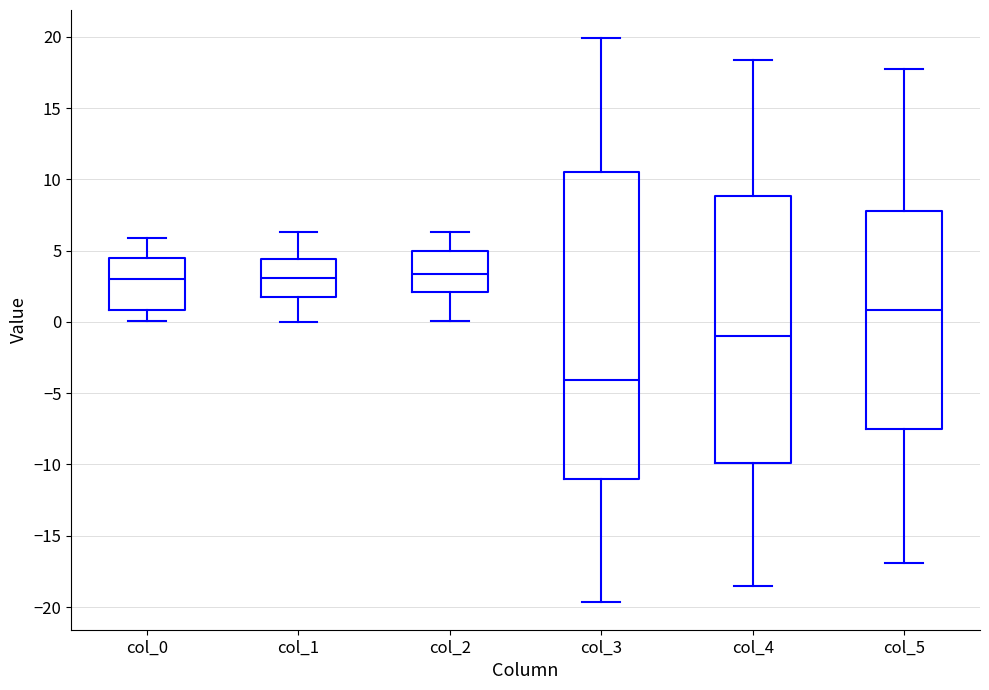

Where is the upper edge of the box for col_3 on the y-axis? The values are not printed on the chart, so give them approximately, as read against the axis.

10.5